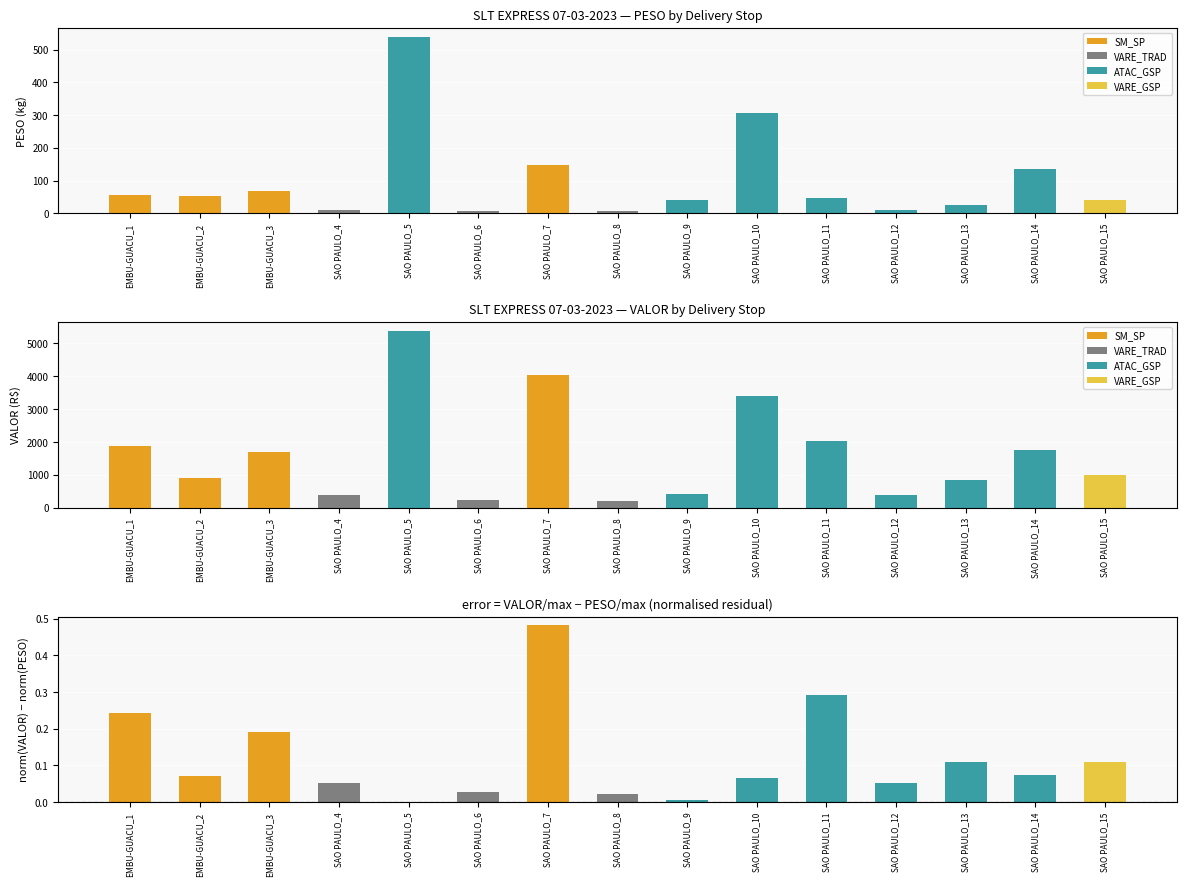

Rank the series by their average value, from highest to lowest.

VALOR, PESO